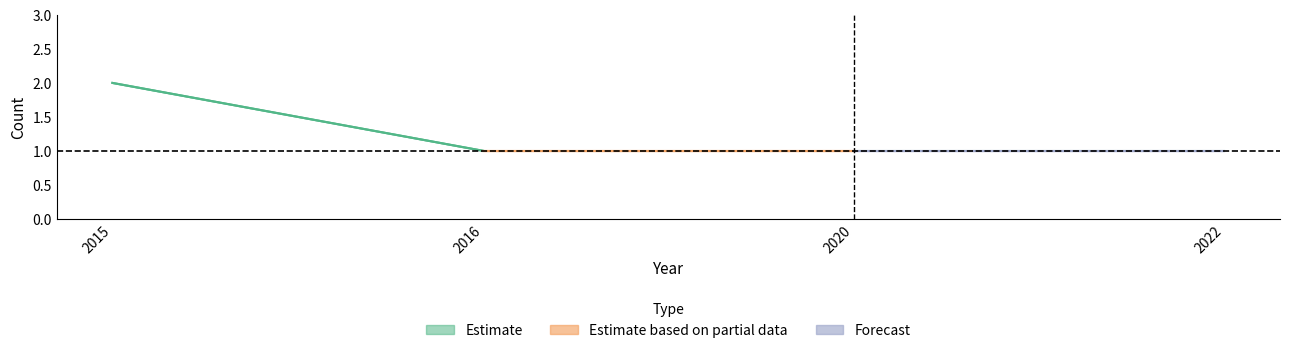

At which category is the sum across all series the highest?

2015